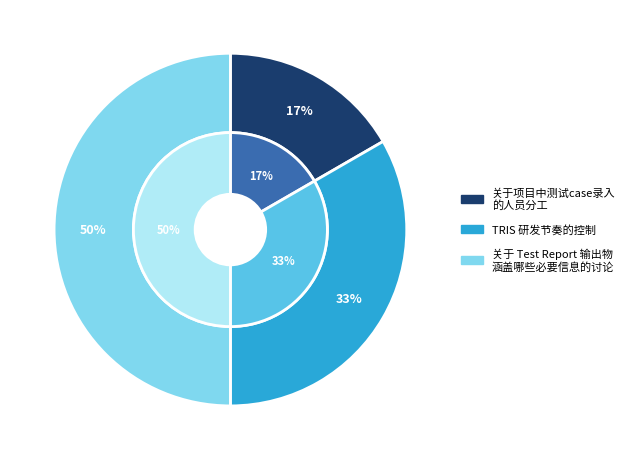

Which slice is the largest?

关于 Test Report 输出物涵盖哪些必要信息的讨论